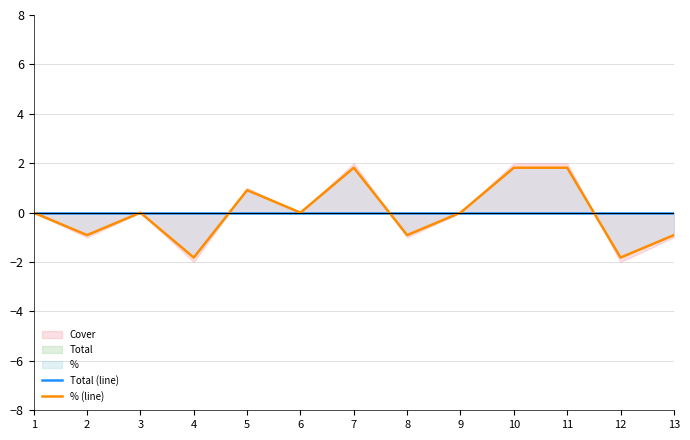

Rank the categories by % (line) value from highest to lowest.

7, 10, 11, 5, 1, 3, 6, 9, 2, 8, 13, 4, 12